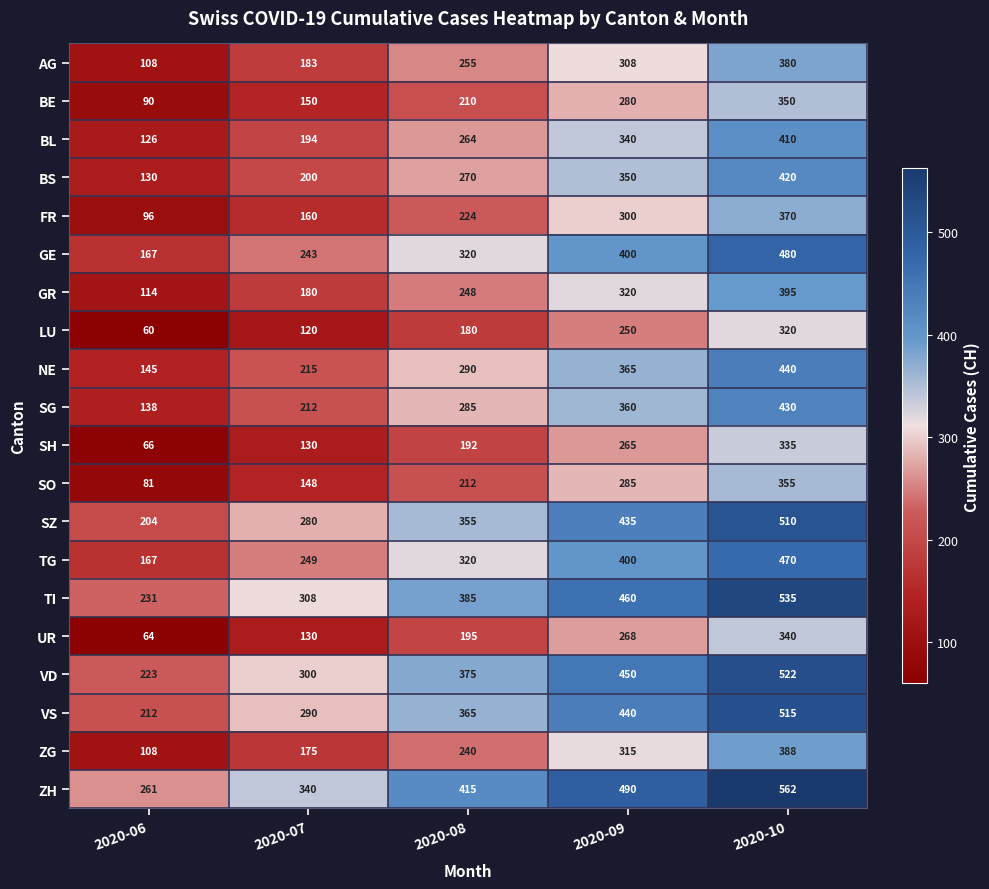

Which category has the highest value in the SH series?

2020-10